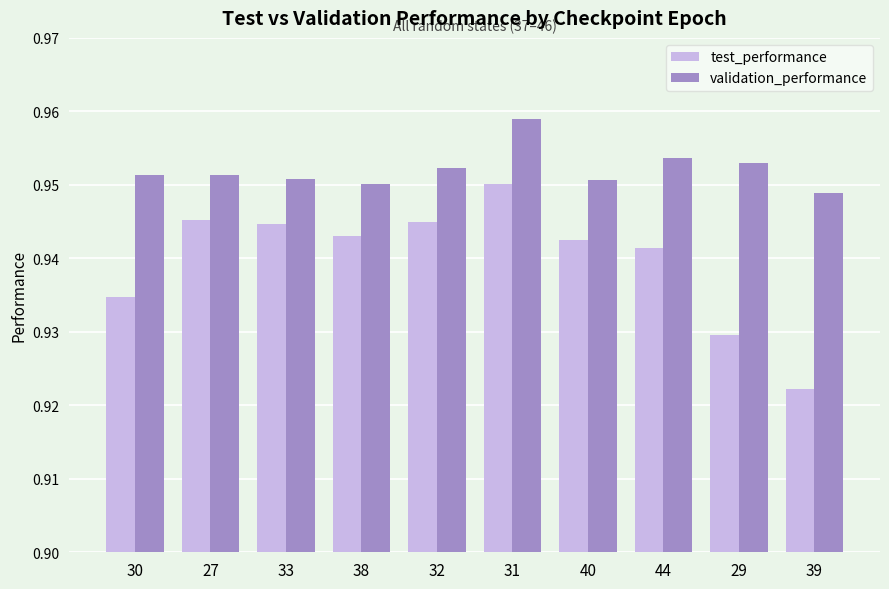

How many bars are there in each group?

2